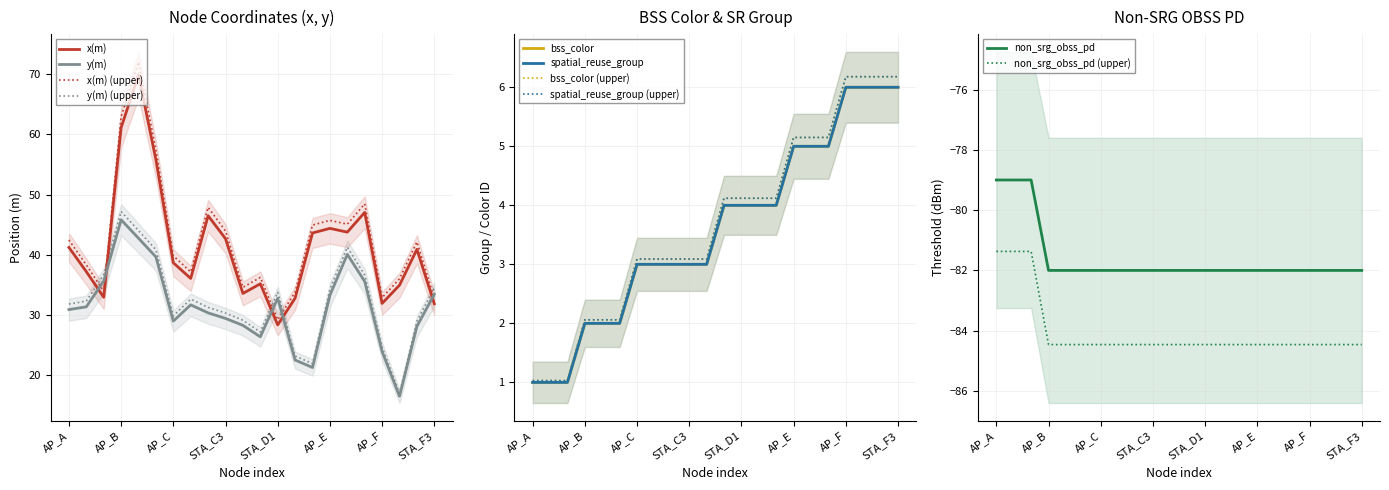

How many non_srg_obss_pd values are between -82 and -81?

19